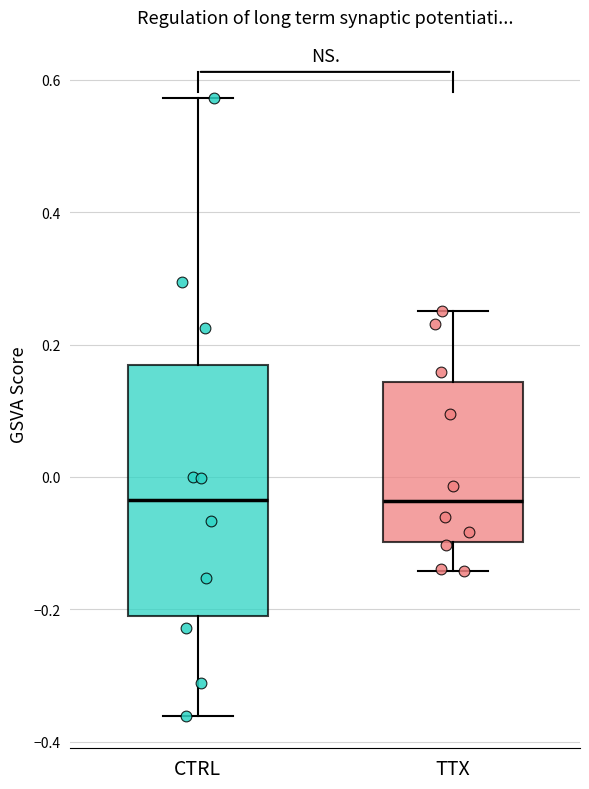

Reading left to right, read every box against the y-axis: the position of its median line, the range the box covers, and the ends of its whiskers. The values are not printed on the chart, so give them approximately, as read against the axis.

CTRL: median -0.04, box -0.20 to 0.16, whiskers -0.36 to 0.58
TTX: median -0.04, box -0.10 to 0.14, whiskers -0.14 to 0.26